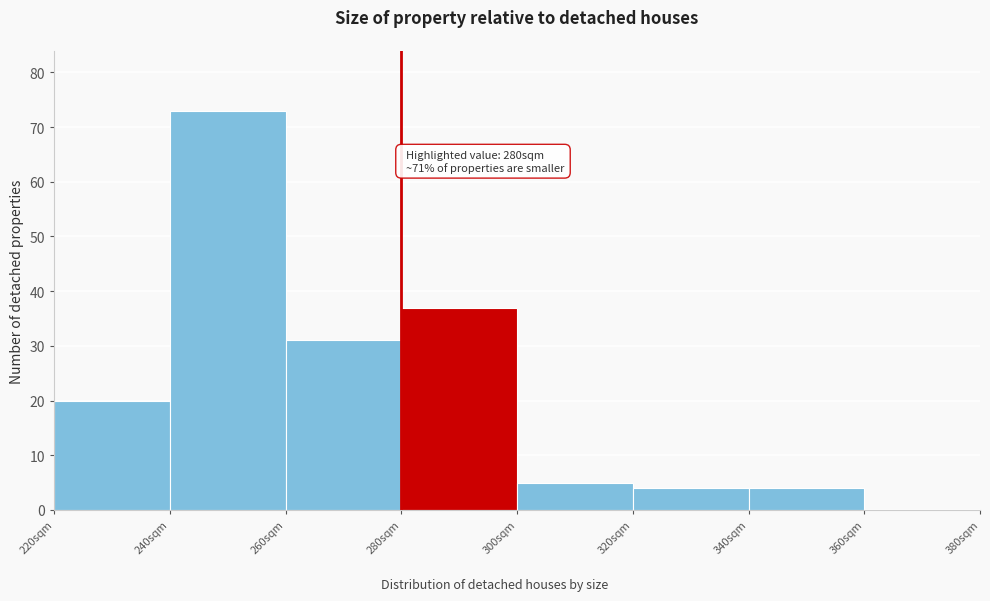

Which range on the x-axis has the tallest bar?

240 to 260